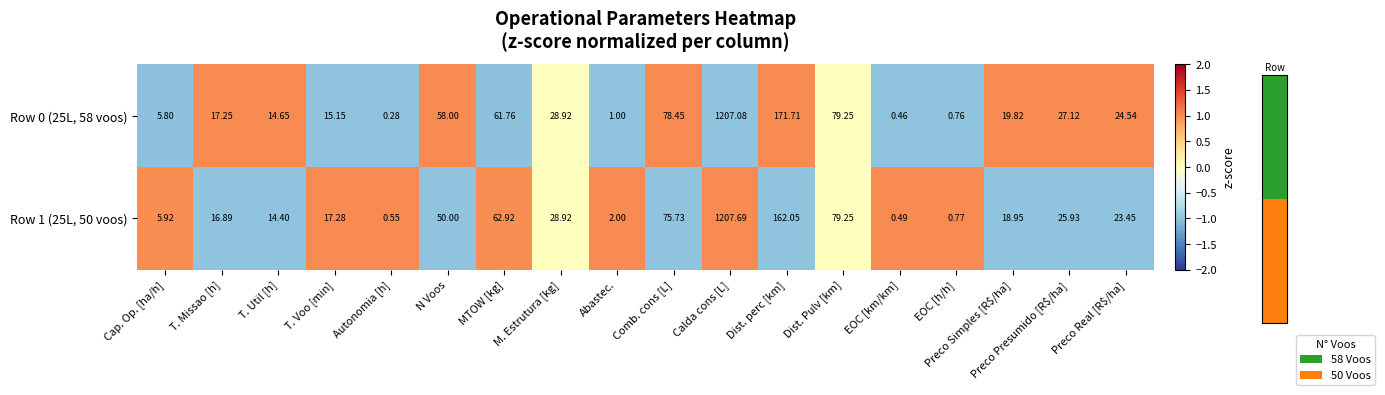

Count the number of data series in this chart.

2